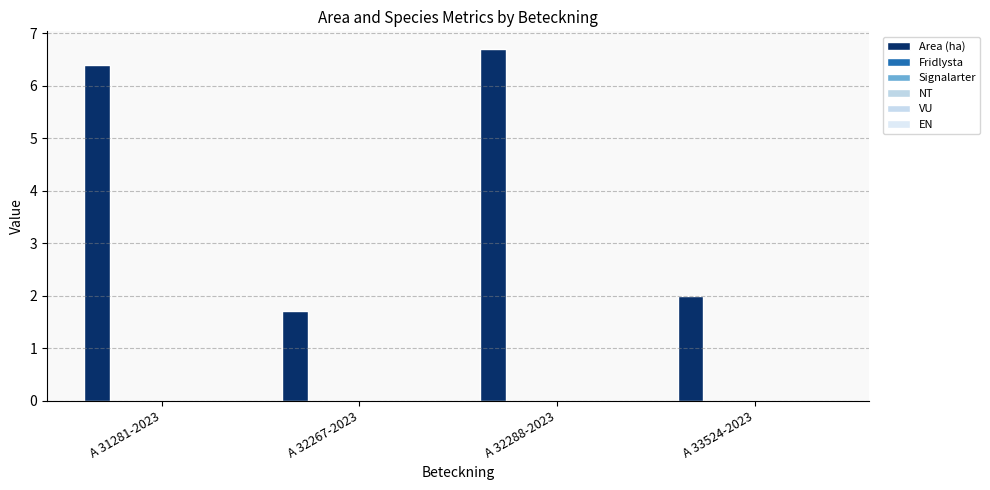

Which label corresponds to the smallest value in the chart?

A 31281-2023